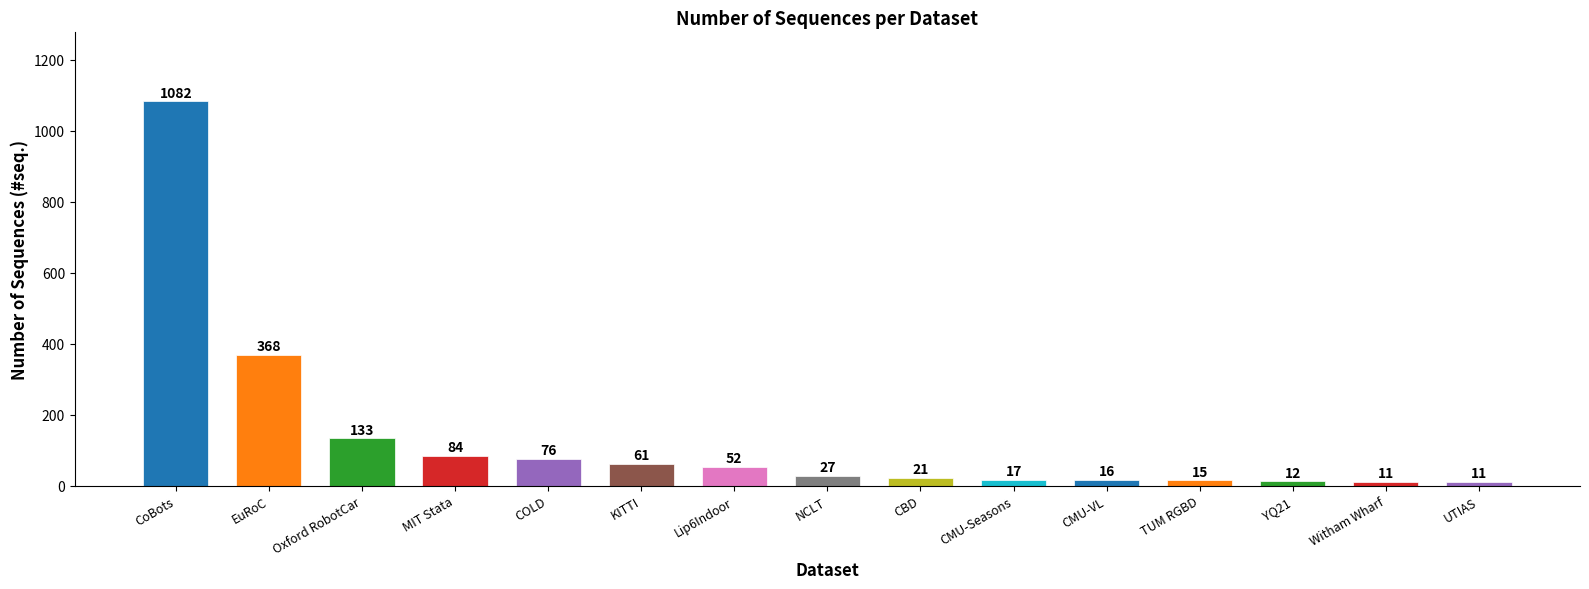

What is the average value?

132